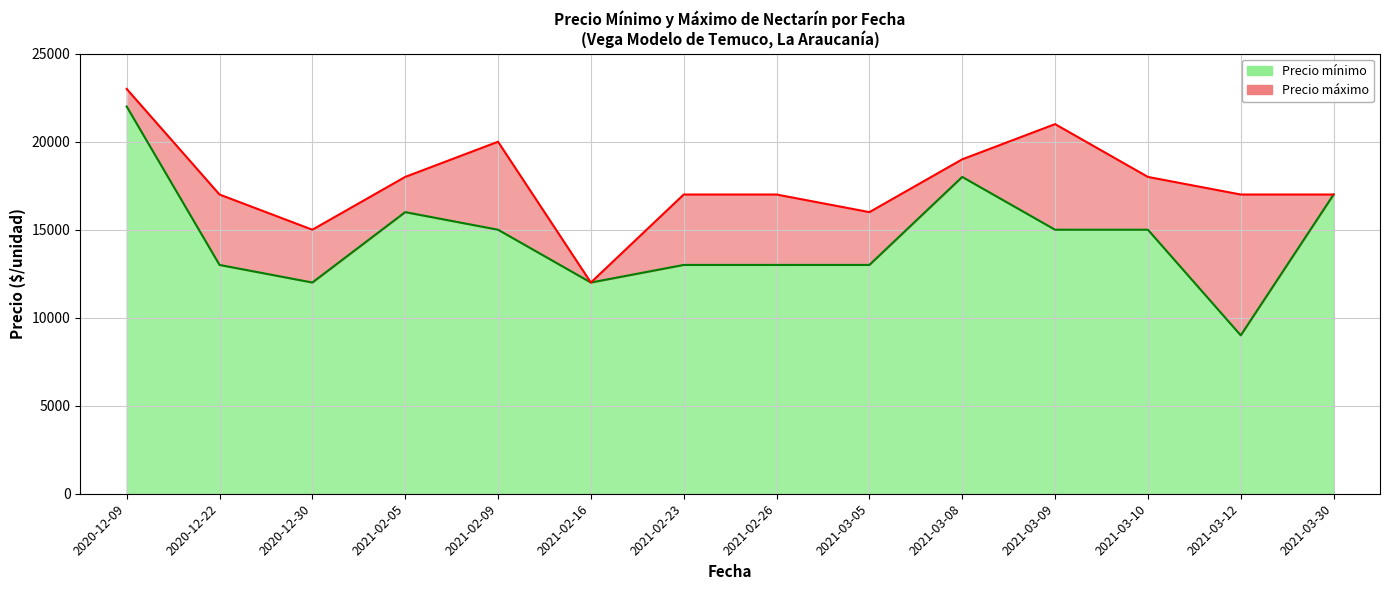

What is the sum of the Precio mínimo values at 2021-02-23 and 2021-02-05?

29000